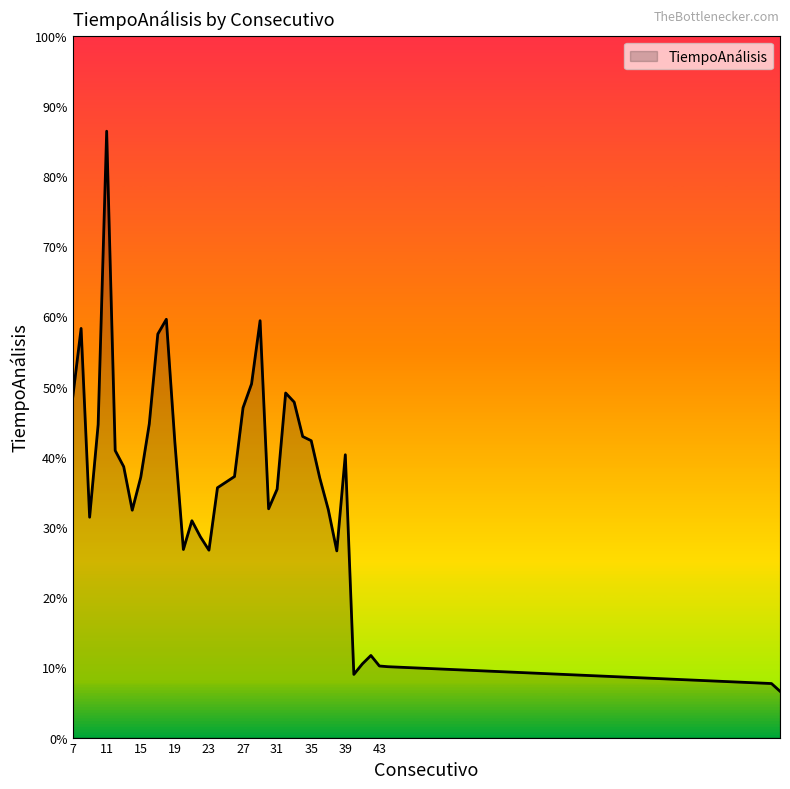

Reading right to left, extract all data points from this chart.

90=0.7	89=0.8	44=1.0	43=1.0	42=1.2	41=1.1	40=0.9	39=4.0	38=2.7	37=3.2	36=3.7	35=4.2	34=4.3	33=4.8	32=4.9	31=3.5	30=3.3	29=5.9	28=5.0	27=4.7	26=3.7	25=3.6	24=3.6	23=2.7	22=2.9	21=3.1	20=2.7	19=4.2	18=6.0	17=5.8	16=4.5	15=3.7	14=3.2	13=3.9	12=4.1	11=8.6	10=4.5	9=3.1	8=5.8	7=4.8